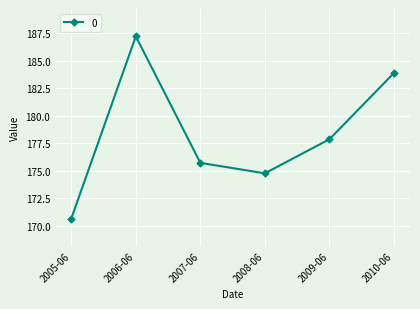

What is the smallest value displayed?

170.6